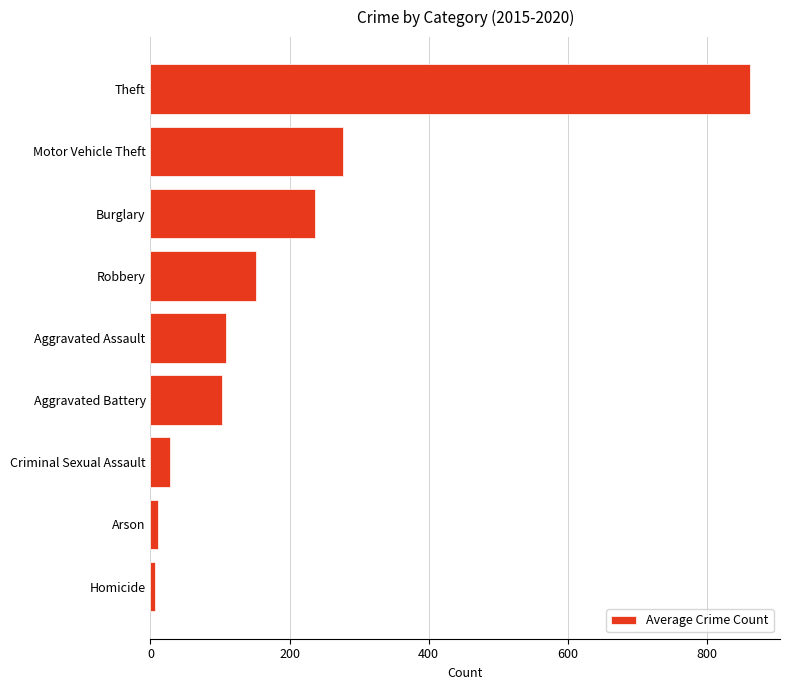

What is the ratio of the value at Aggravated Assault to the value at Criminal Sexual Assault?

4.0